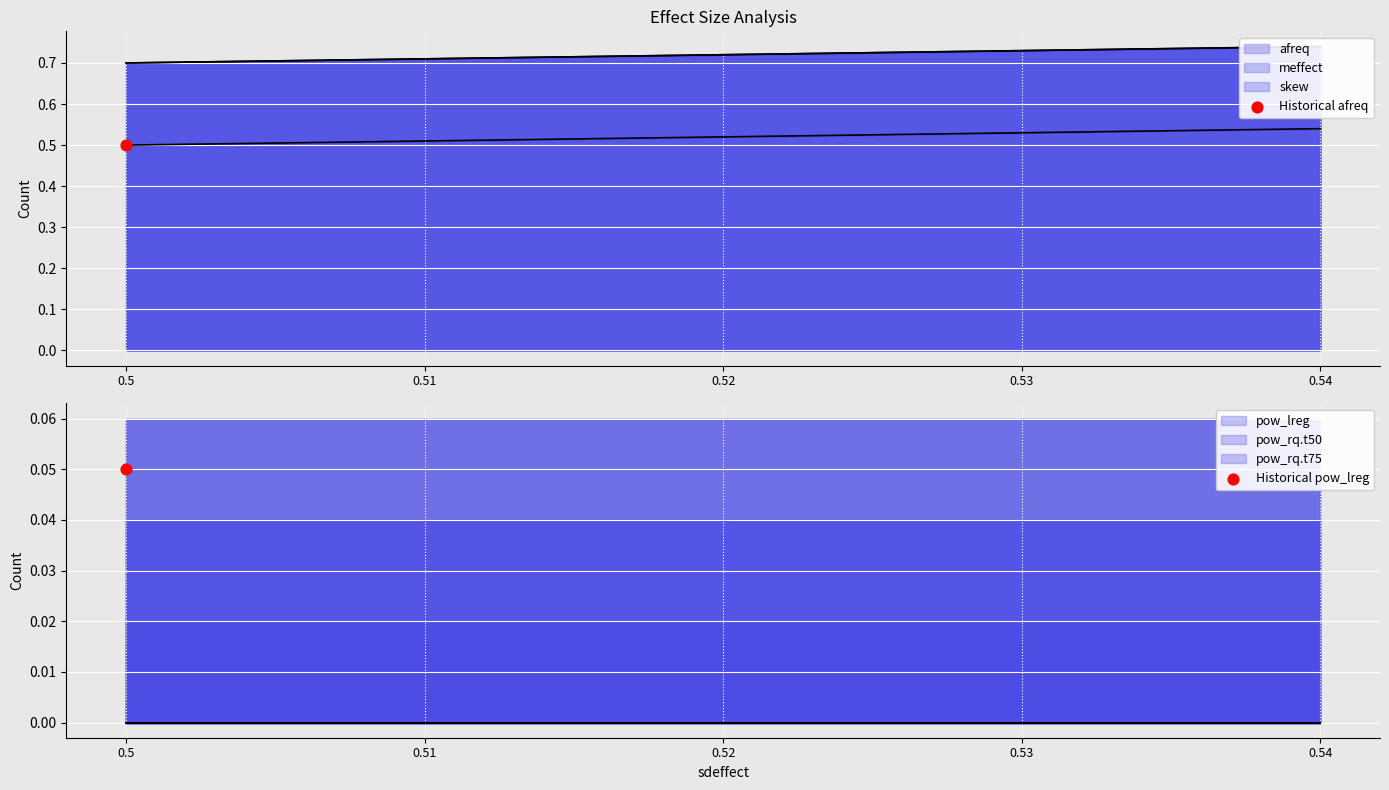

At how many categories does at least one series exceed 0?

5